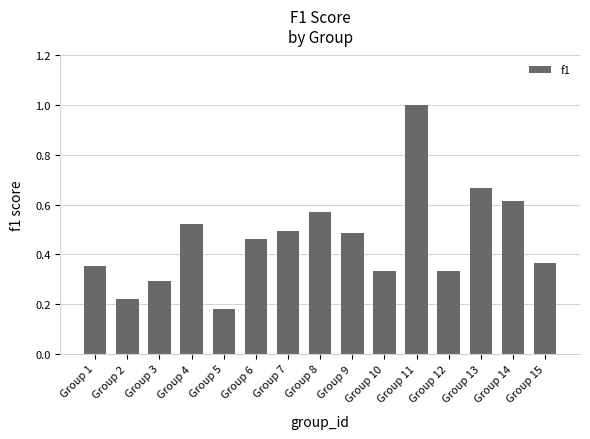

What is the sum of the values at Group 7 and Group 13?

1.2